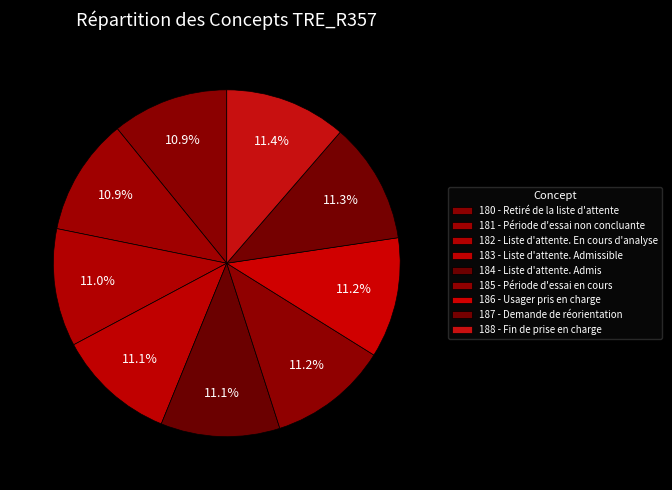

What is the change in value from 184 - Liste d'attente. Admis to 188 - Fin de prise en charge?

+4